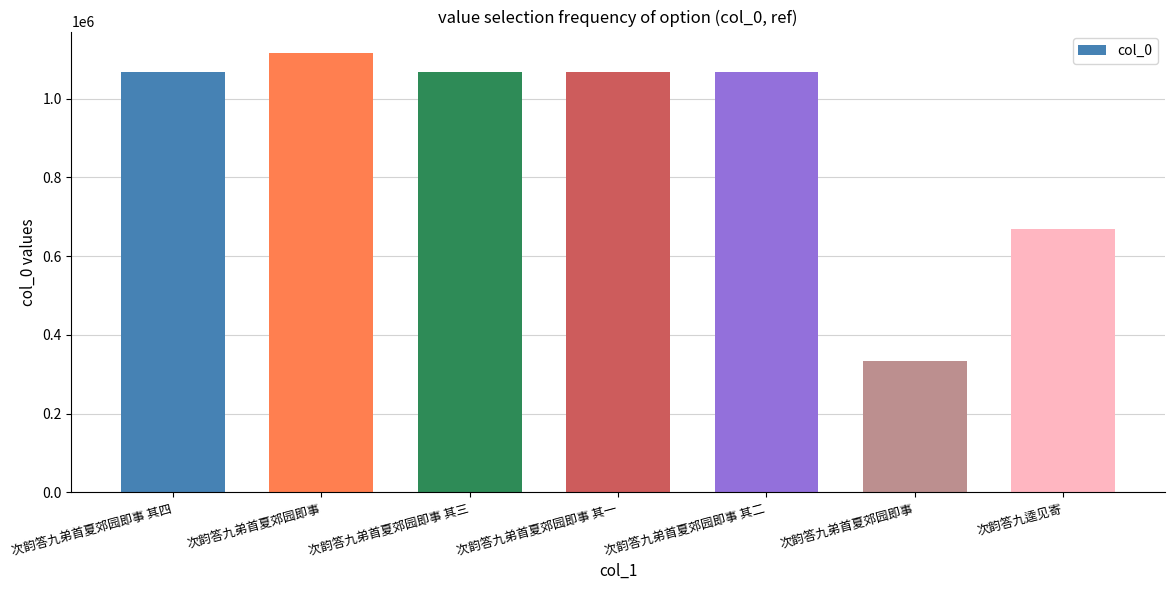

What is the ratio of the value at 次韵答九弟首夏郊园即事 其二 to the value at 次韵答九弟首夏郊园即事?

3.2